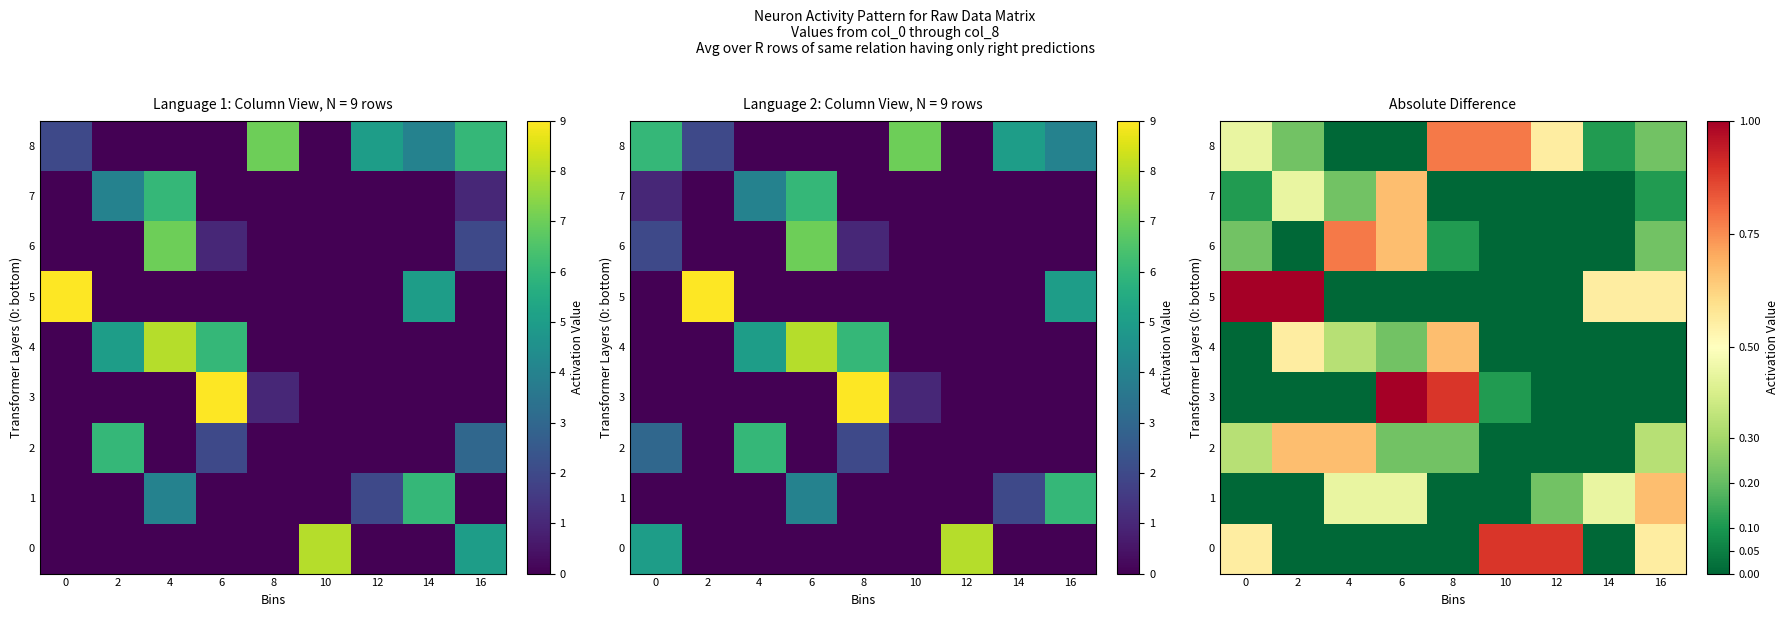

Which category has the lowest value across all series?

2